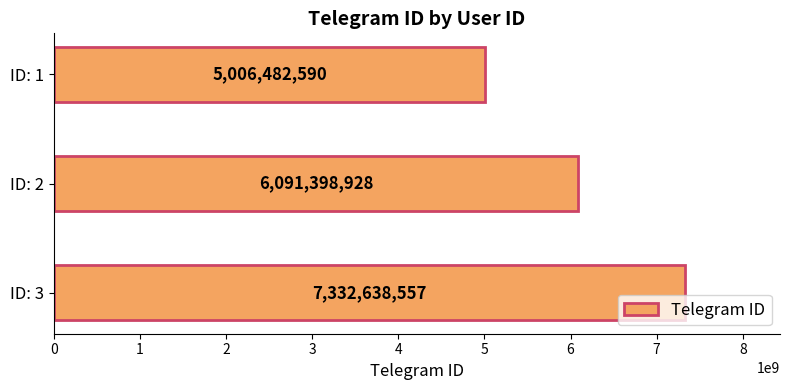

What is the difference between the maximum and minimum values?

2326155967